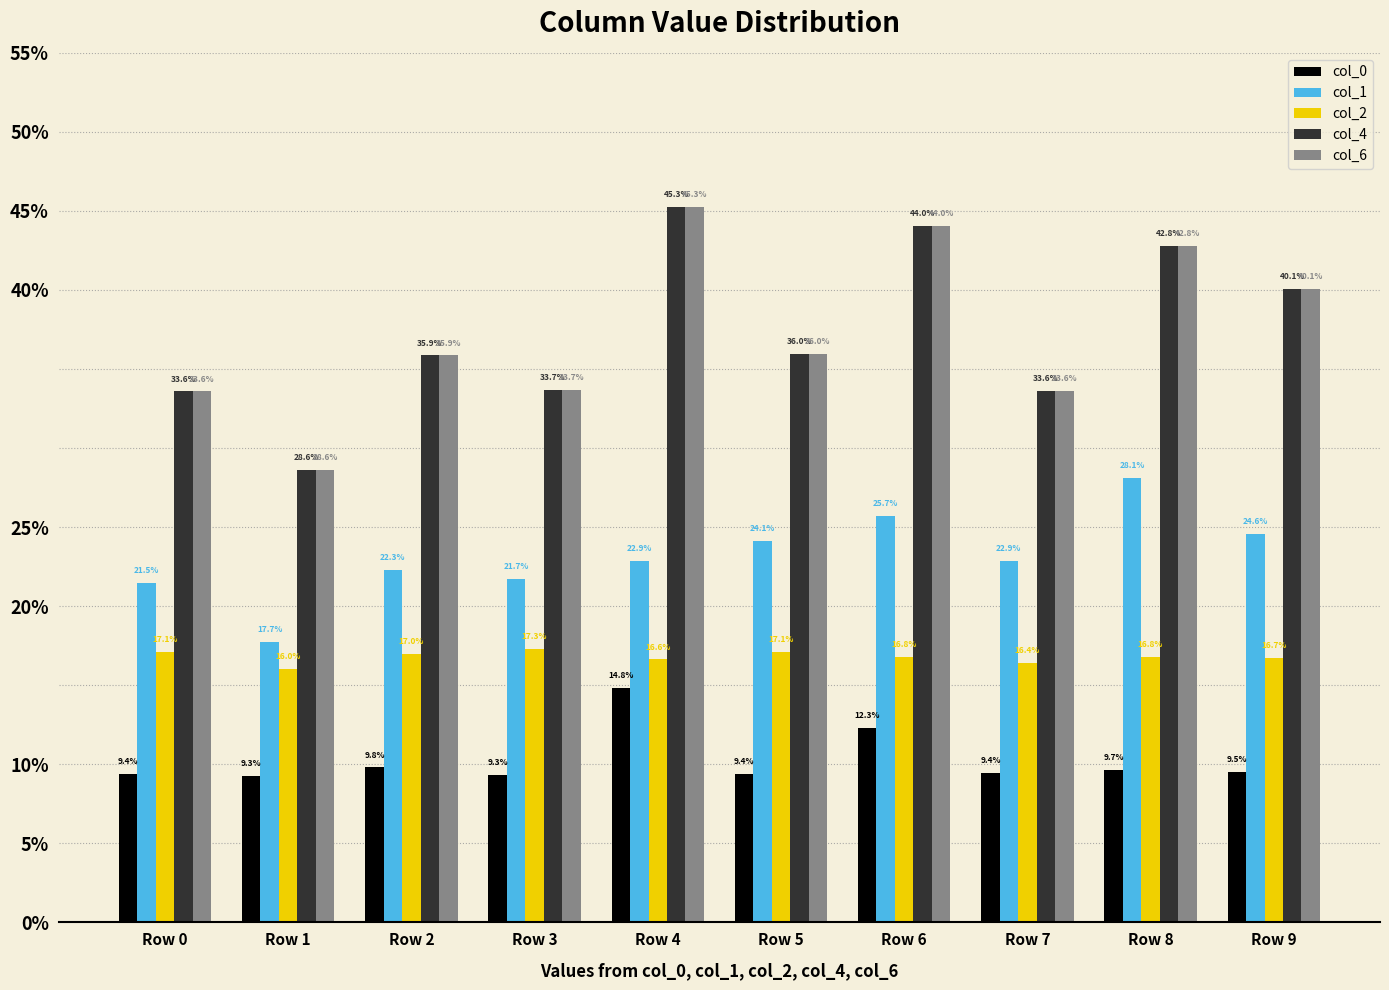

Between Row 0 and Row 3, which series saw the biggest shift?

col_1